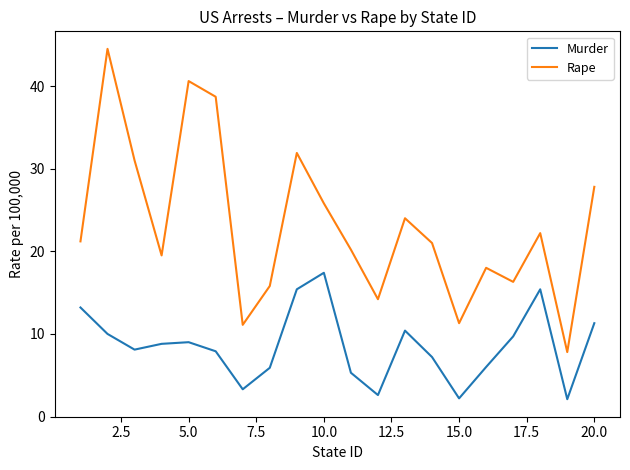

True or false: Rape and Murder intersect in this chart.

False